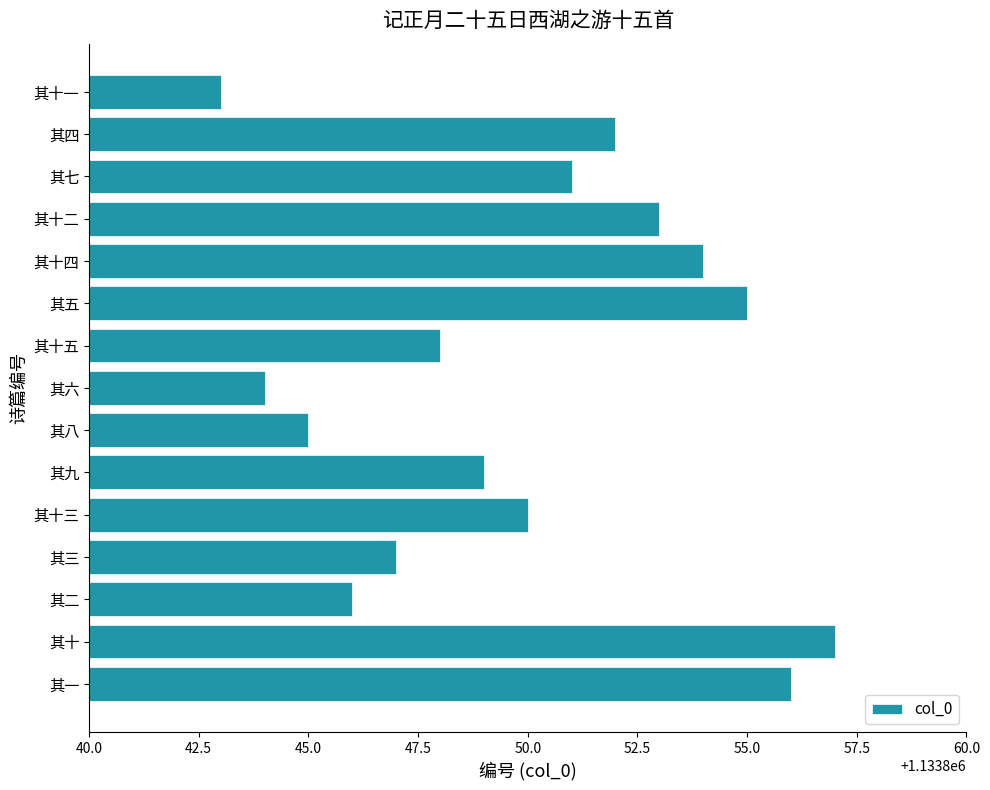

The value at 其十一 is 1133843. True or false?

True